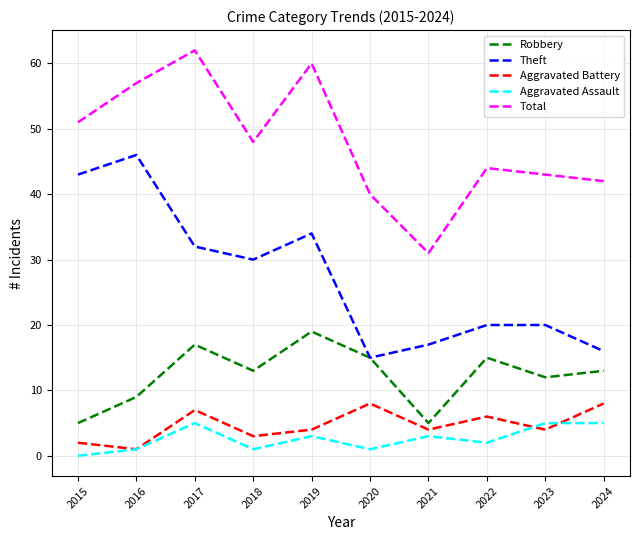

At 2019, list the series in order from largest to smallest.

Total, Theft, Robbery, Aggravated Battery, Aggravated Assault